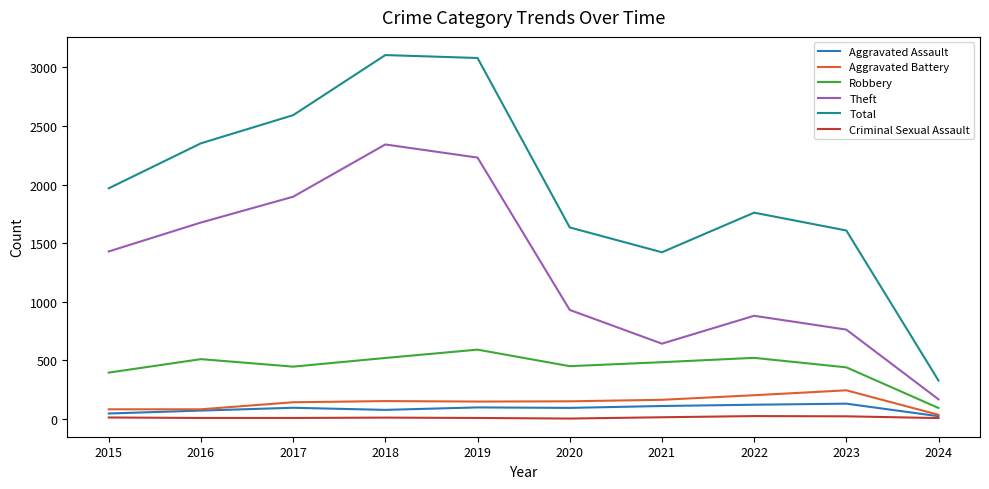

Which series has the largest total across all categories?

Total